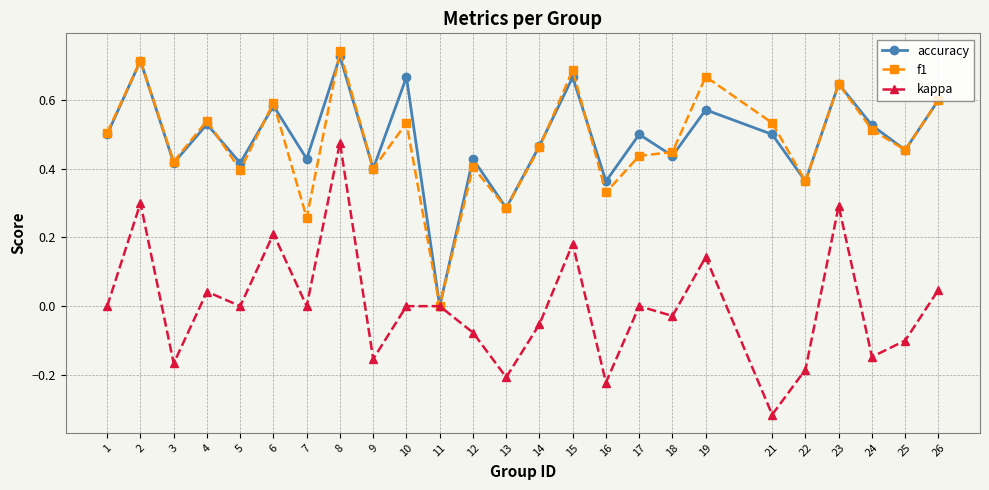

How many values in accuracy are above zero?

24